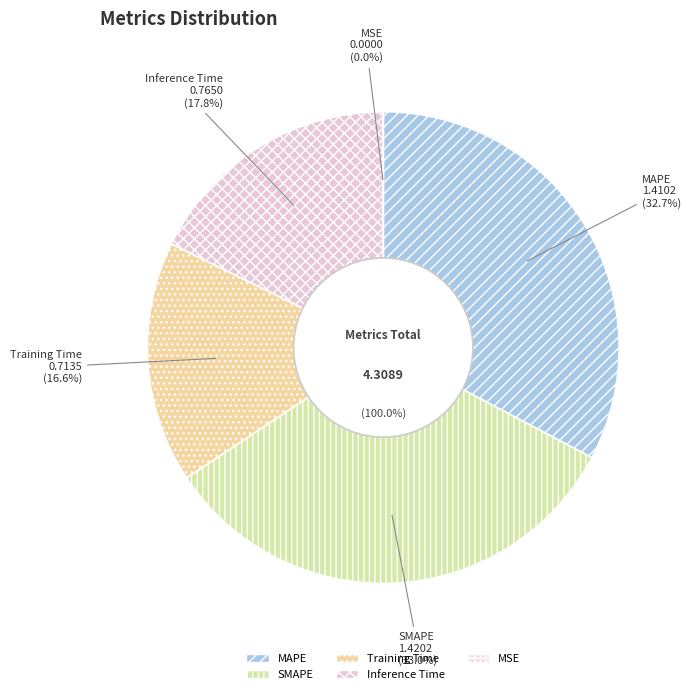

True or false: Inference Time accounts for 26% of the total.

False